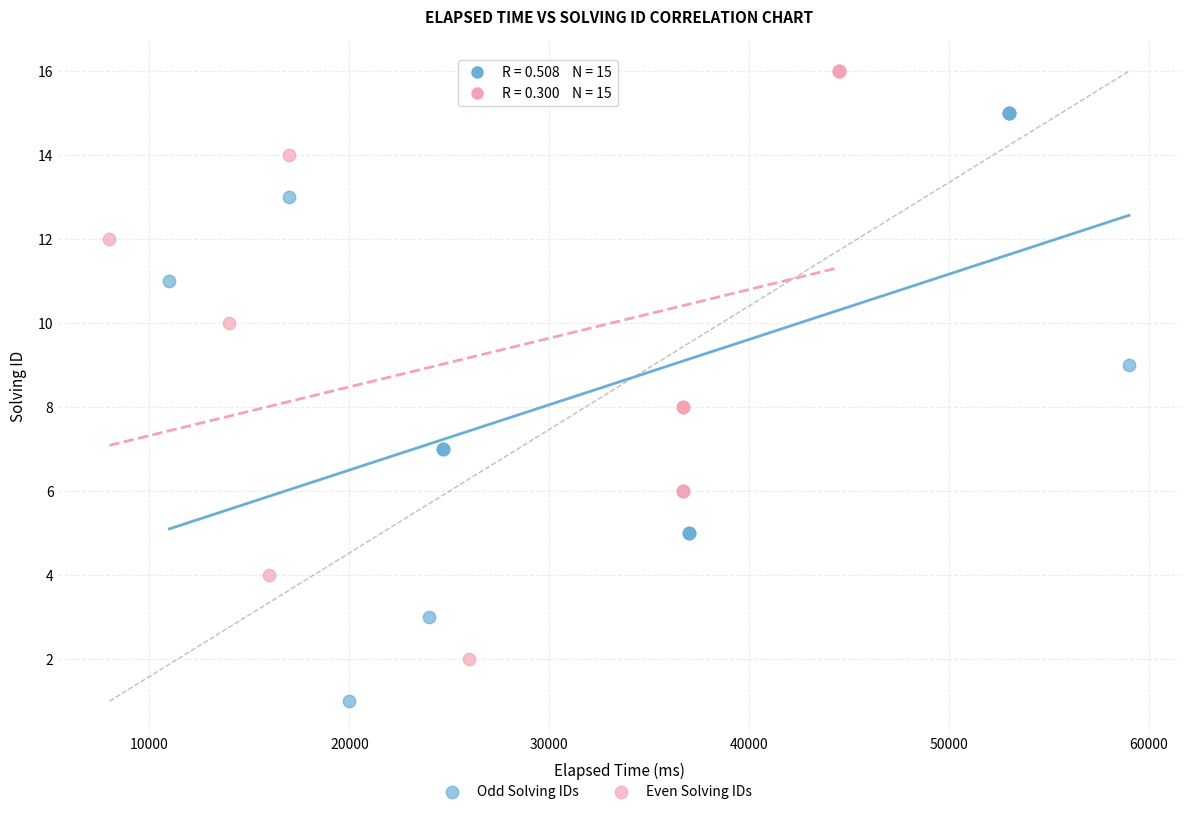

Which series contains the lowest Y value?

Odd Solving IDs